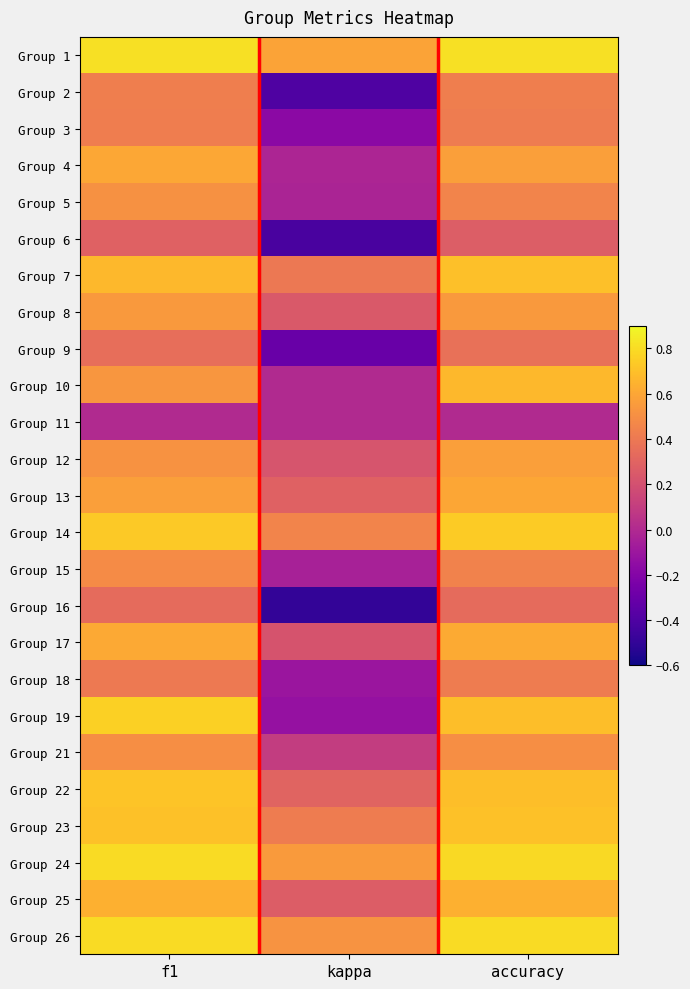

What is the difference between the highest and lowest values at kappa?

1.1